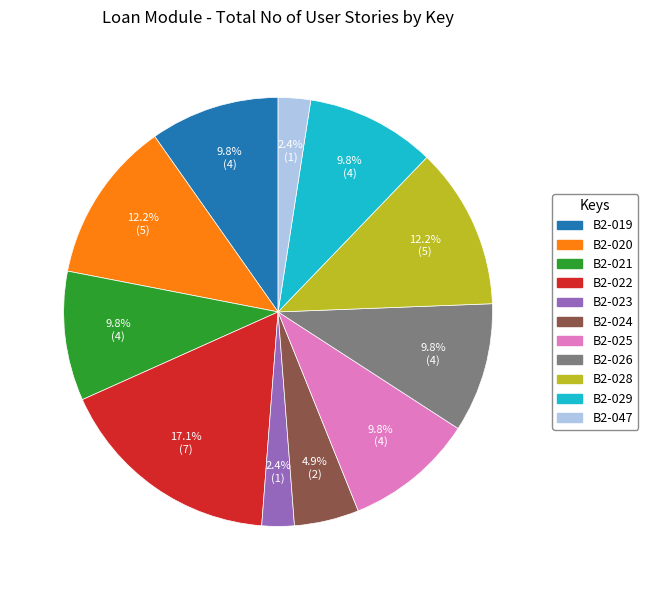

How many segments does this pie chart have?

11